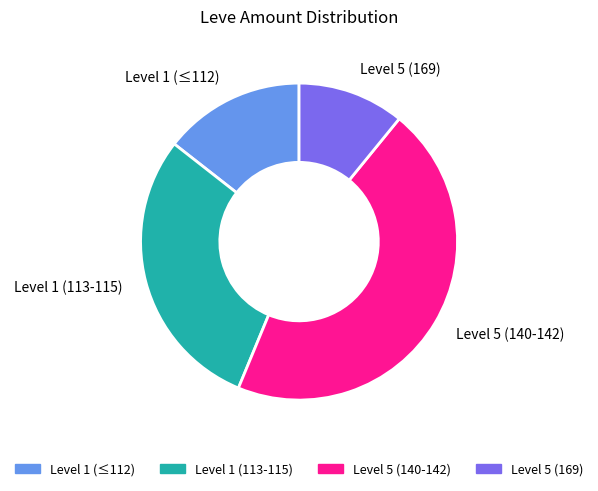

Combined, do Level 5 (169) and Level 1 (≤112) account for over 50%?

No